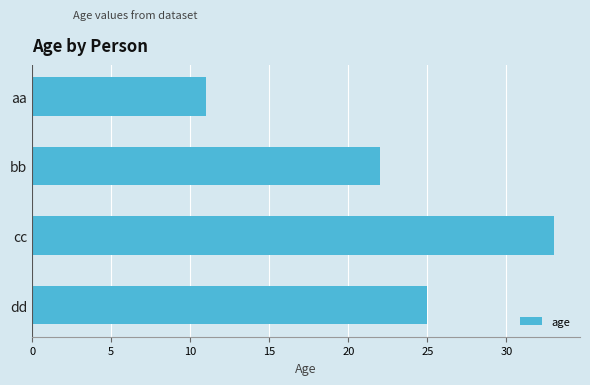

What is the ratio of the value at bb to the value at cc?

0.7